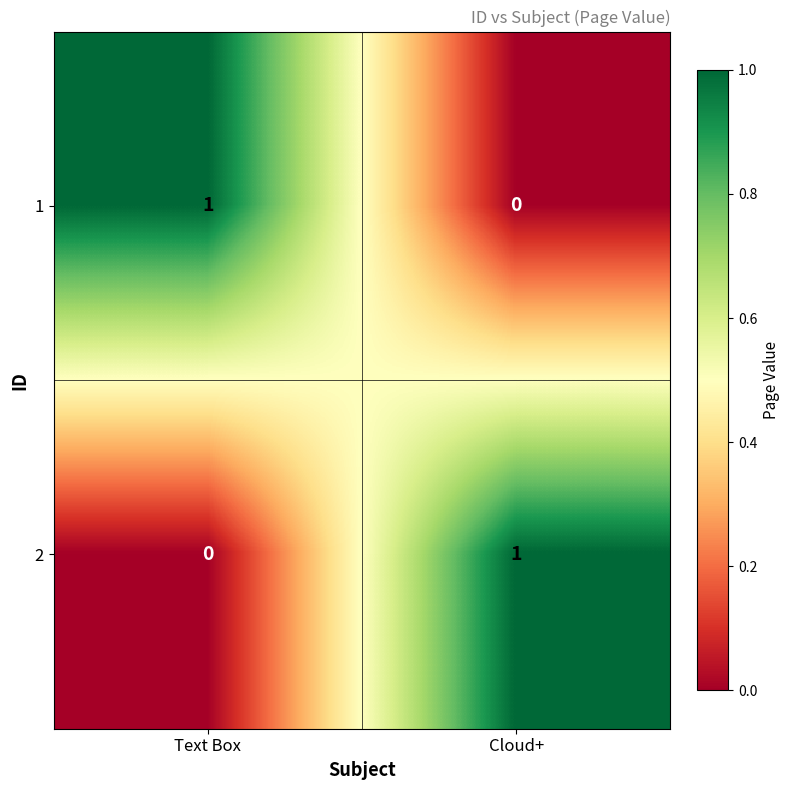

Reading left to right, list all the values displayed in this chart.

1: 1	0
2: 0	1